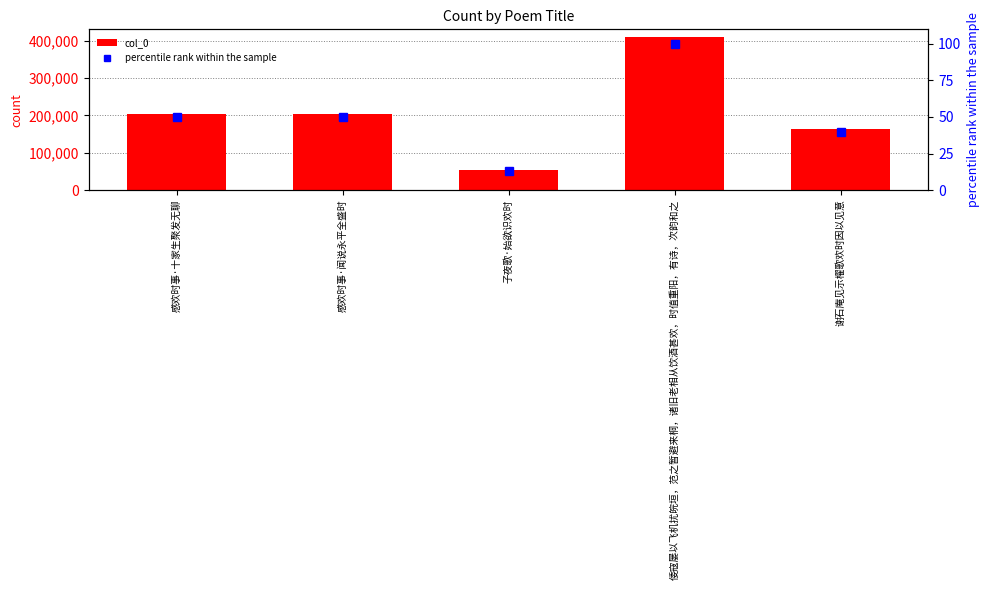

Between 倭寇屡以飞机扰皖垣，范之暂避来桐，诸旧老相从饮酒甚欢，时值重阳，有诗，次韵和之 and 感欢时事·十家生聚发无聊, which is larger?

倭寇屡以飞机扰皖垣，范之暂避来桐，诸旧老相从饮酒甚欢，时值重阳，有诗，次韵和之